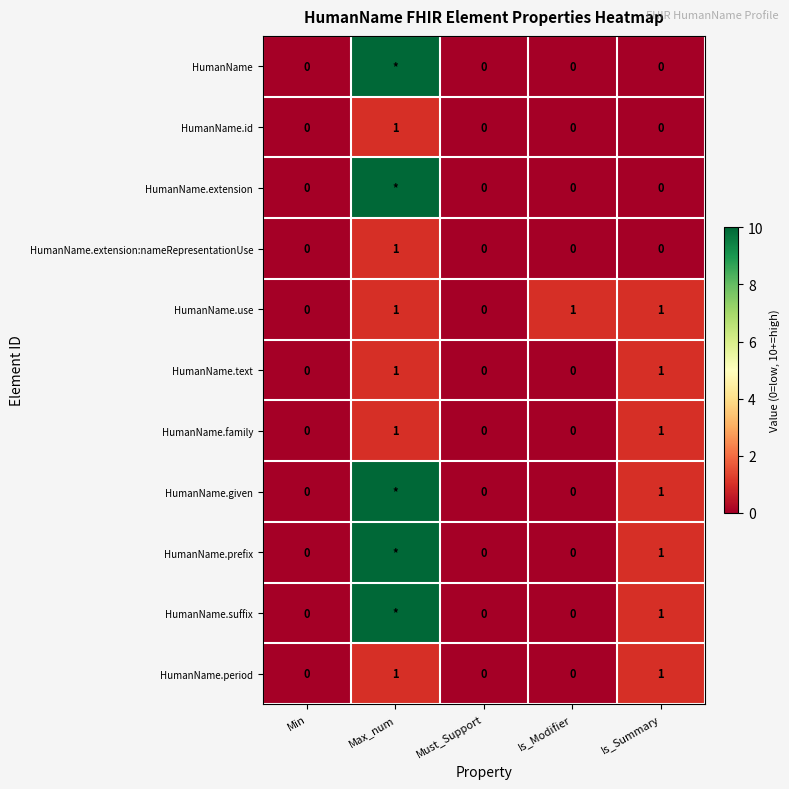

Is it true that HumanName.use equals 1 at Max_num?

True